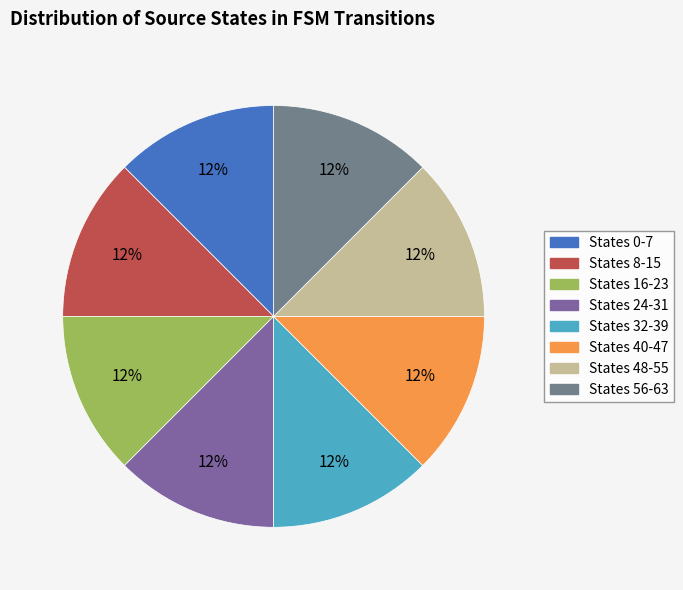

To the nearest percent, what is the average slice percentage?

12%